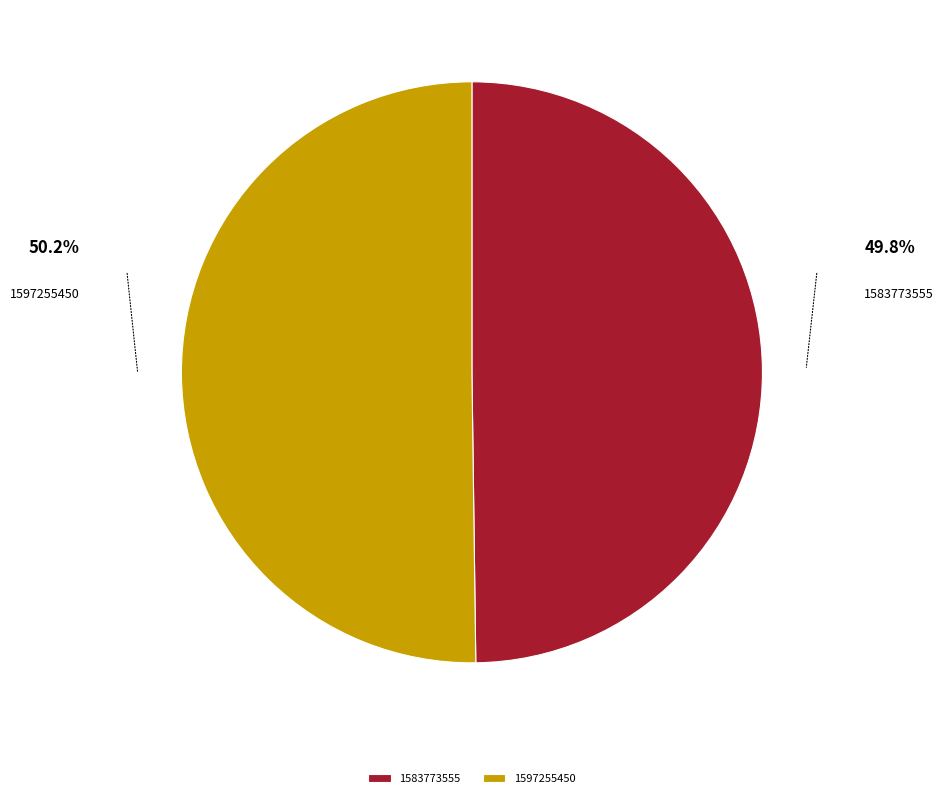

Approximately how many times larger is the value at 1597255450 compared to 1583773555?

1.0